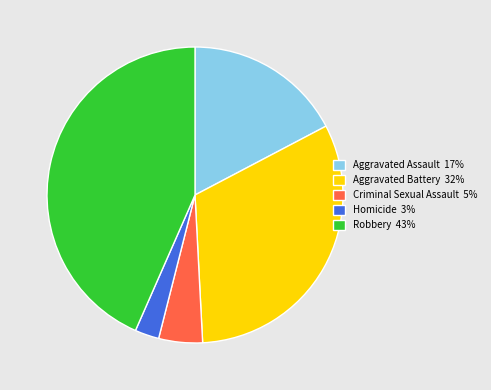

Is the sum of Criminal Sexual Assault 5% and Aggravated Assault 17% greater than half?

No